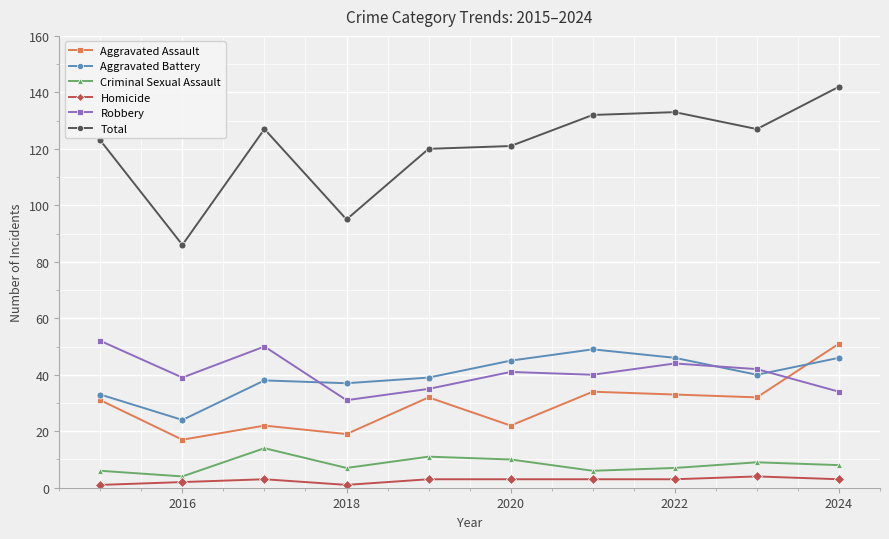

What is the value of the Aggravated Battery point at the 3rd from the left?

38